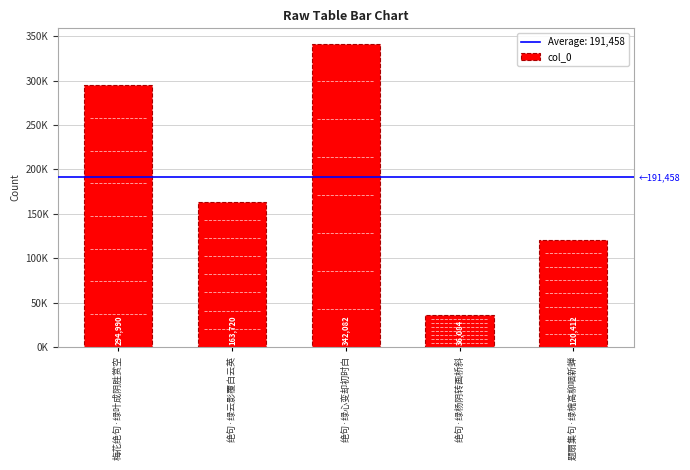

Approximately how many times larger is the value at 绝句·绿心变却初时白 compared to 绝句·绿杨阴转画桥斜?

9.5